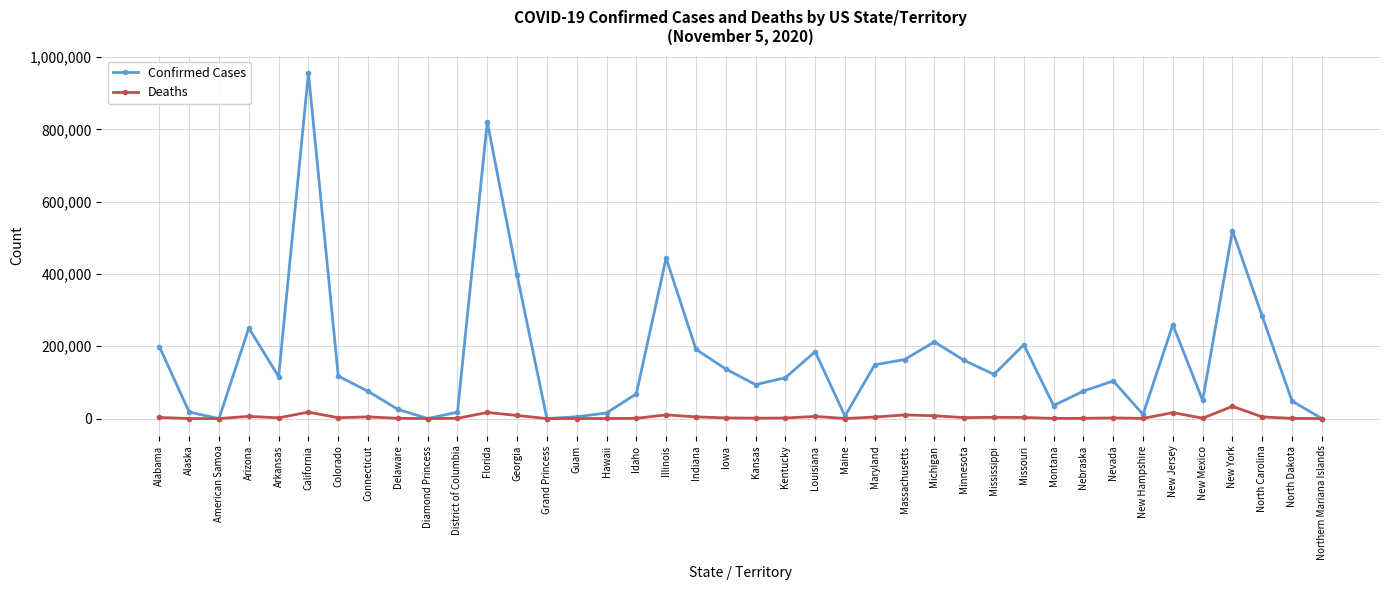

True or false: Confirmed Cases has a value of 75373 at Connecticut.

True